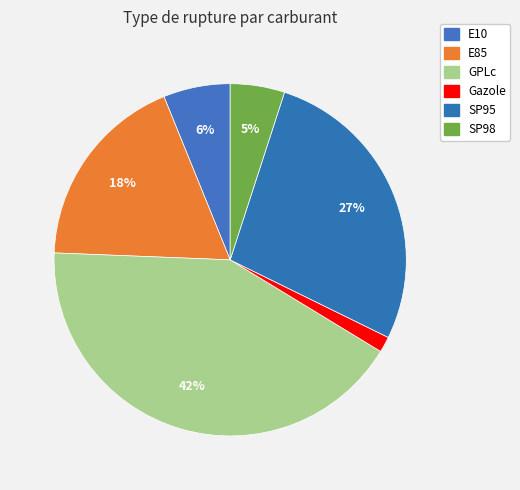

Count the number of slices in the pie.

6